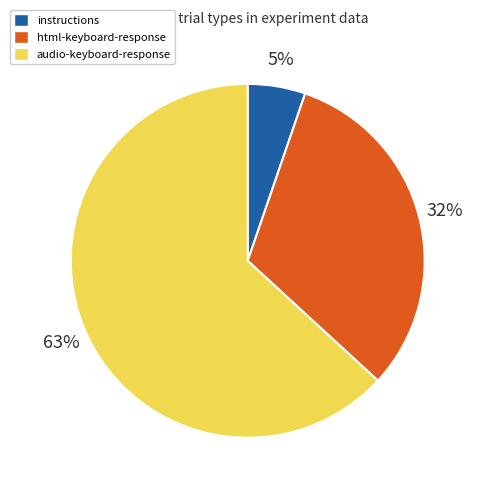

True or false: audio-keyboard-response accounts for 63% of the total.

True